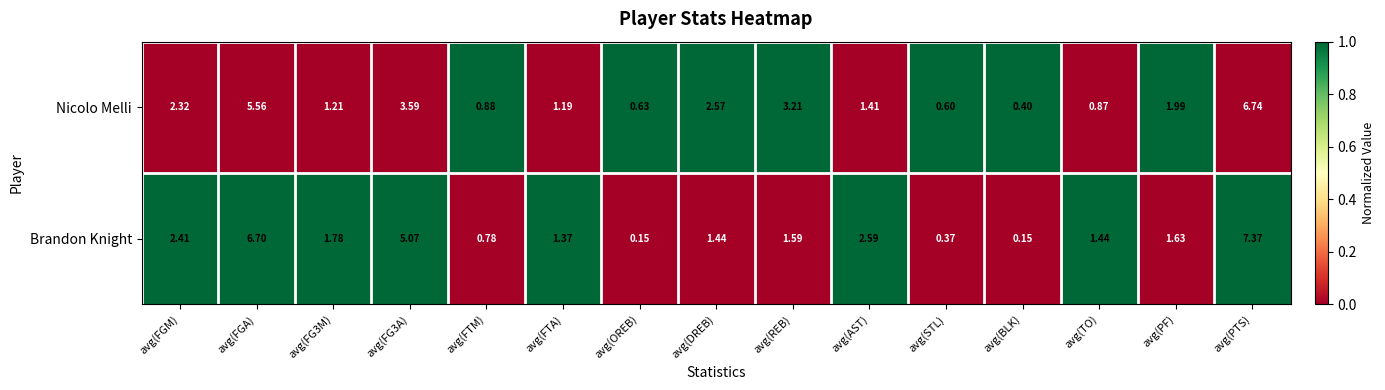

What is the greatest value displayed?

7.4